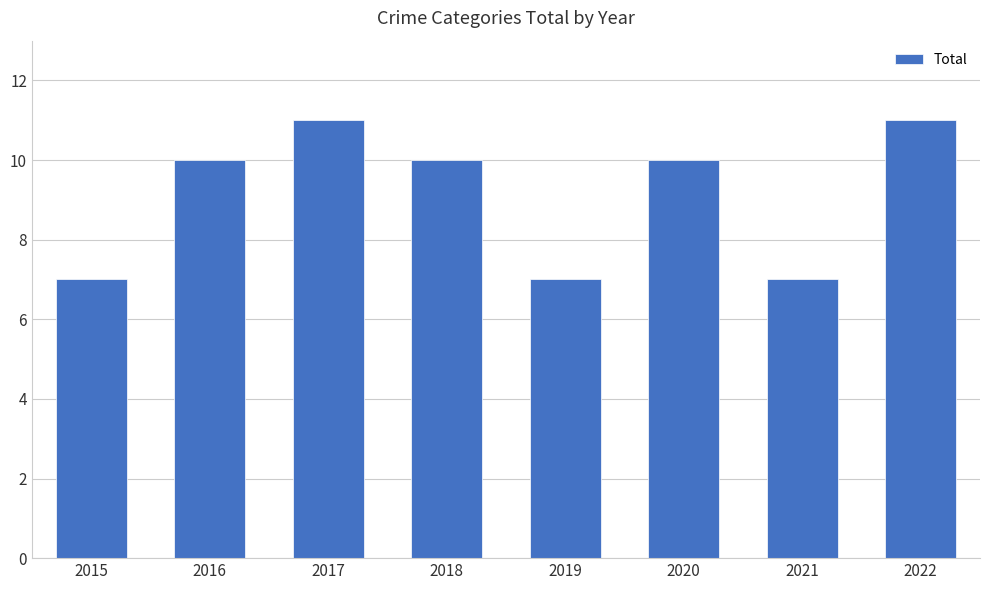

How many series are shown in this chart?

1